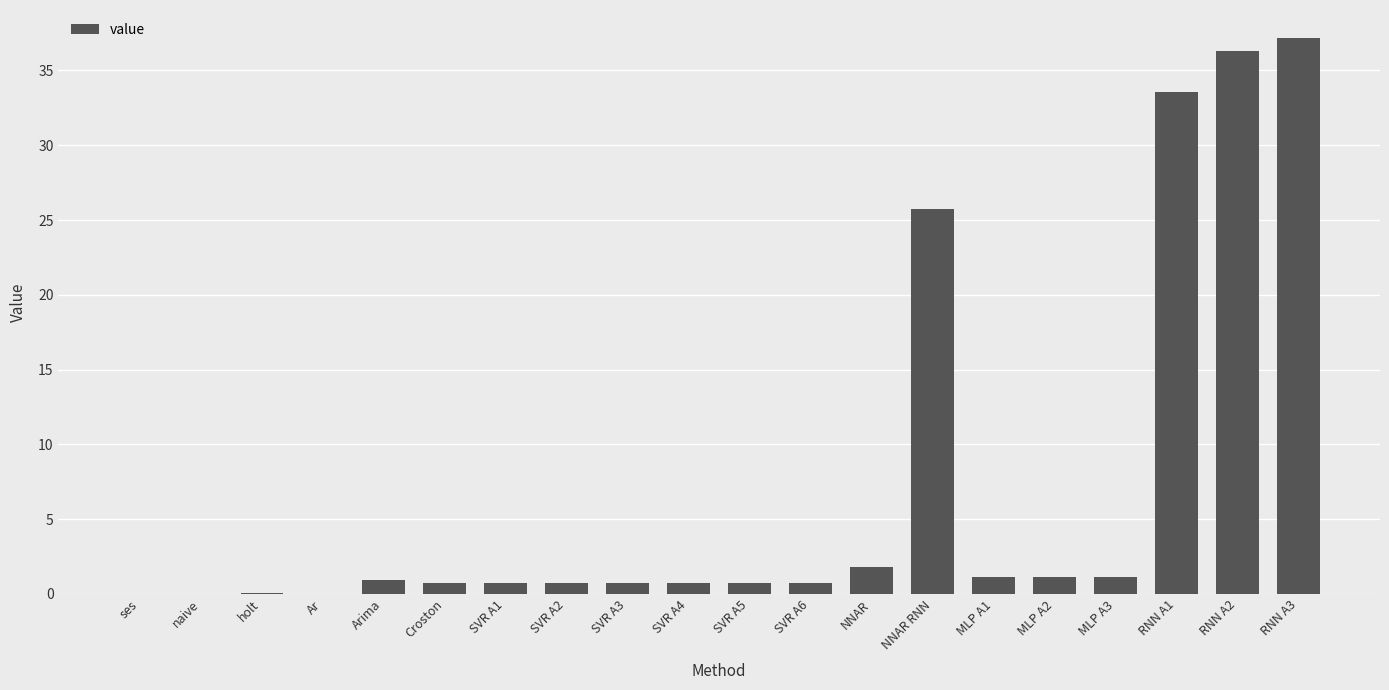

Which category has the highest value across all series?

RNN A3